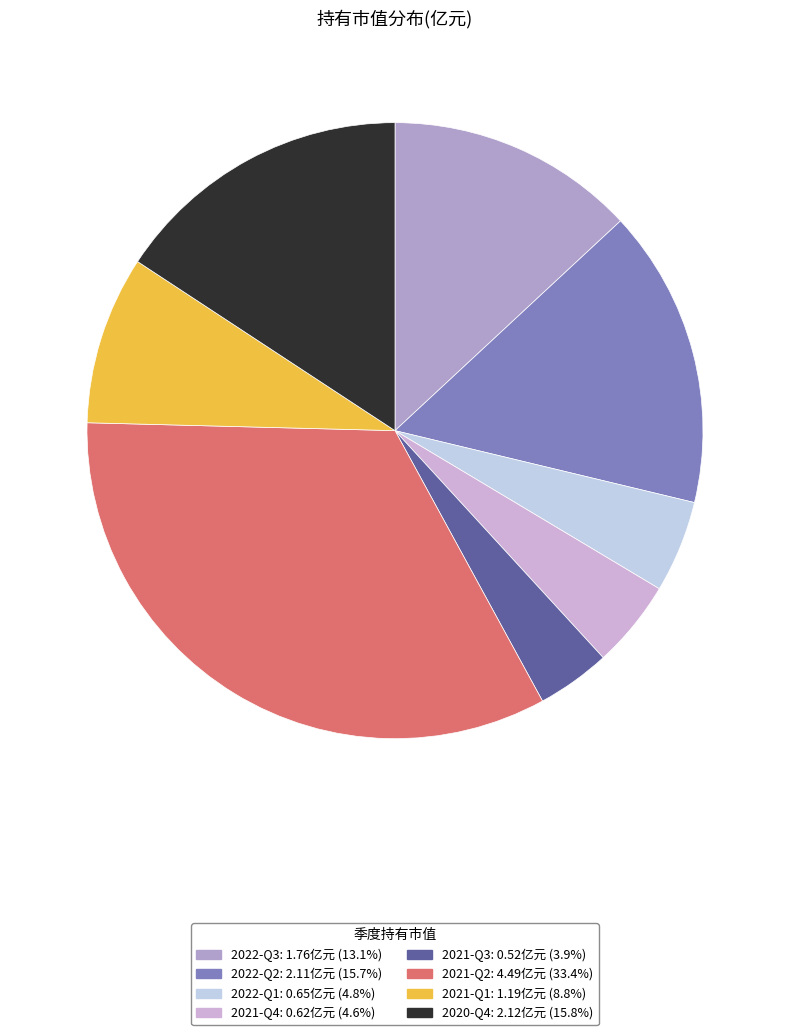

Rank the categories by value from highest to lowest.

2021-Q2, 2020-Q4, 2022-Q2, 2022-Q3, 2021-Q1, 2022-Q1, 2021-Q4, 2021-Q3